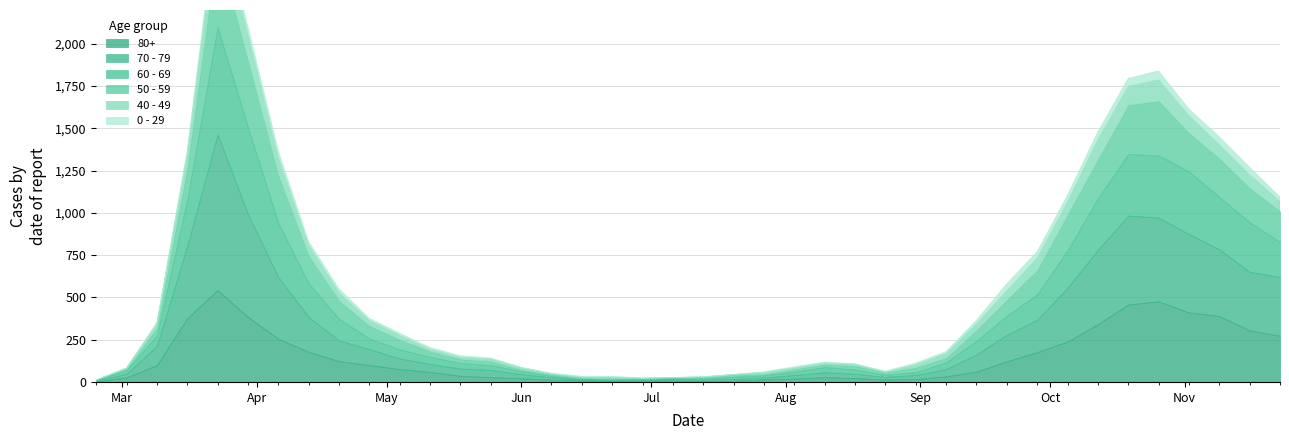

True or false: 80+ and 40 - 49 intersect in this chart.

False